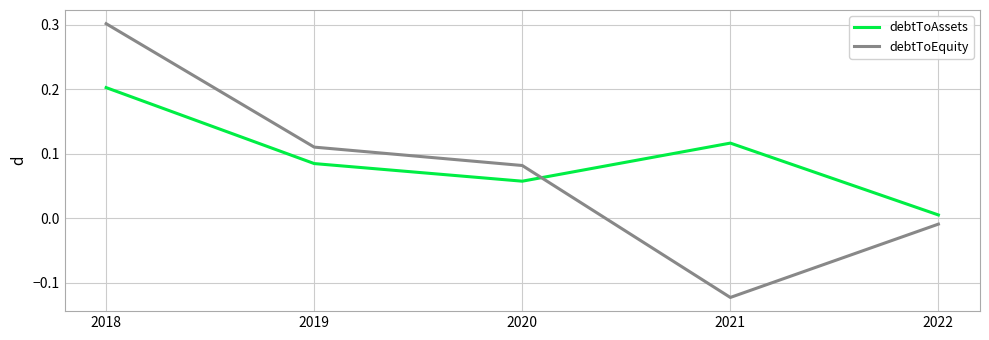

At which label is debtToAssets closest to 0?

2022